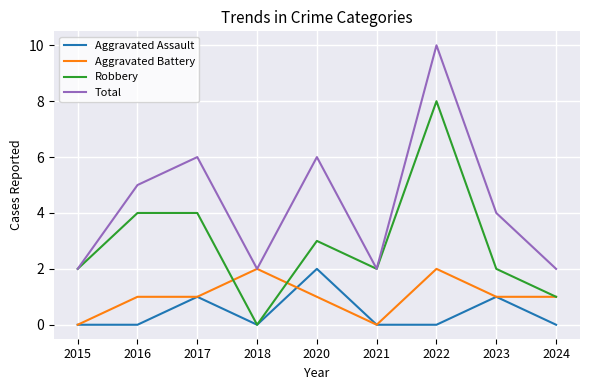

Reading left to right, what are all the values shown in this chart?

Aggravated Assault: 2015=0	2016=0	2017=1	2018=0	2020=2	2021=0	2022=0	2023=1	2024=0
Aggravated Battery: 2015=0	2016=1	2017=1	2018=2	2020=1	2021=0	2022=2	2023=1	2024=1
Robbery: 2015=2	2016=4	2017=4	2018=0	2020=3	2021=2	2022=8	2023=2	2024=1
Total: 2015=2	2016=5	2017=6	2018=2	2020=6	2021=2	2022=10	2023=4	2024=2